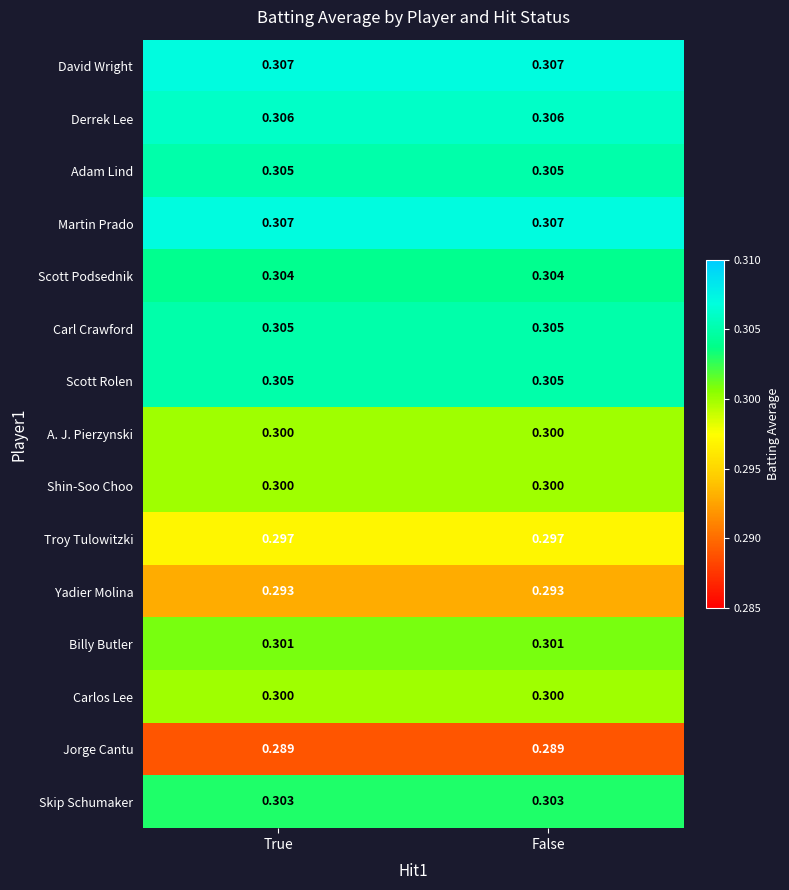

Is the value of David Wright at False greater than the value of Billy Butler at False?

Yes